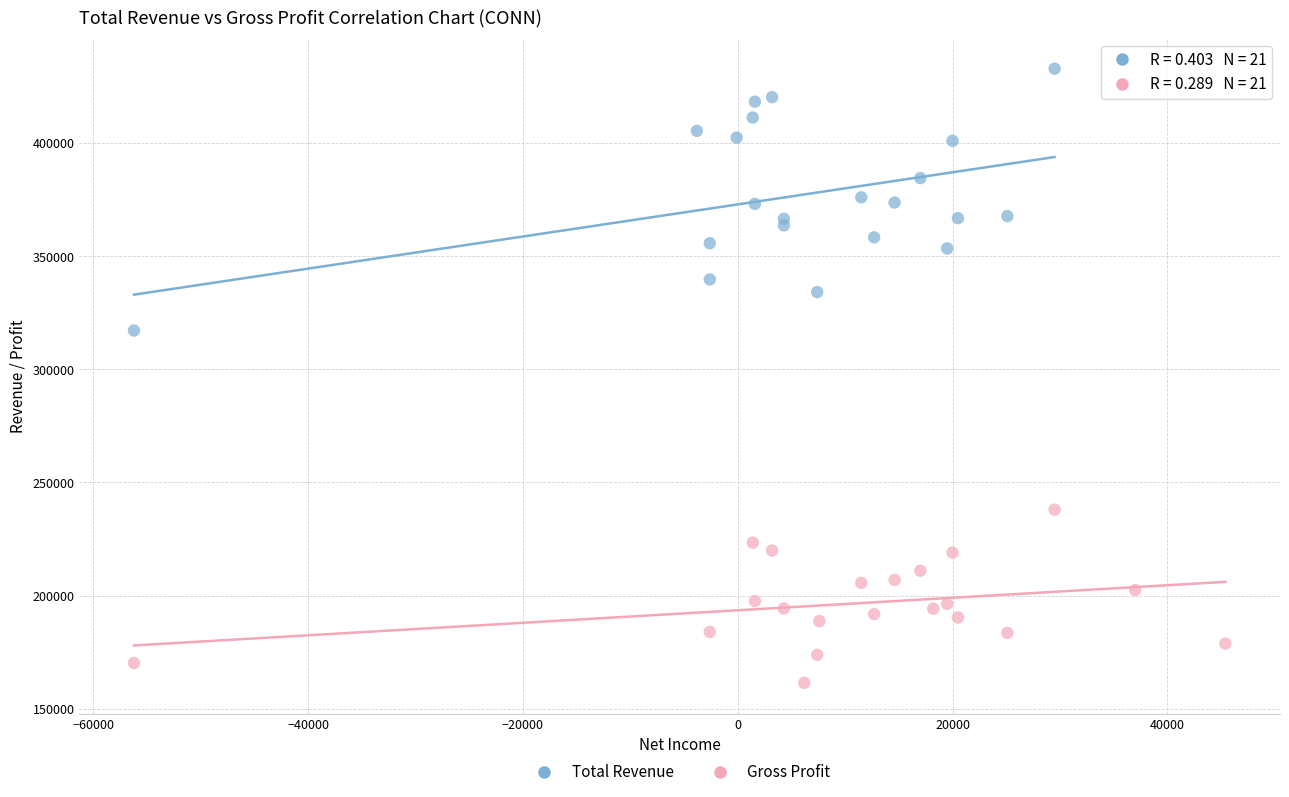

Which series reaches the minimum Y coordinate?

Gross Profit